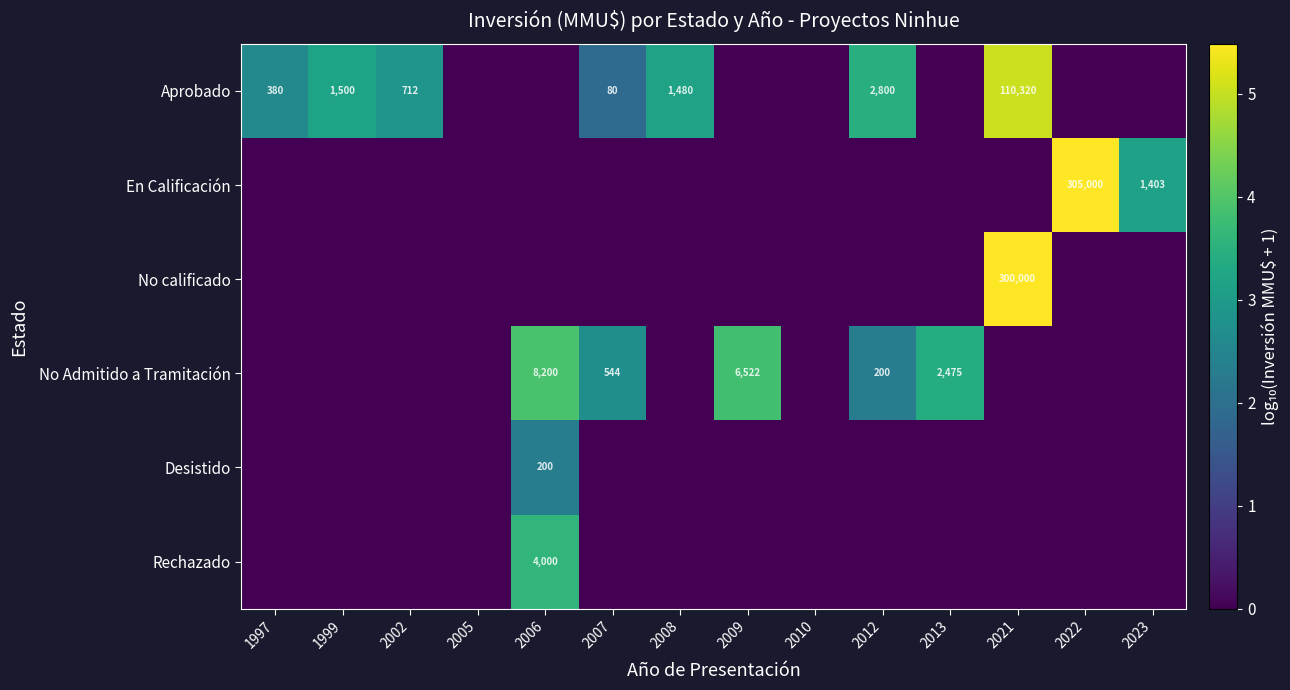

Is it true that Aprobado equals 510 at 2008?

False